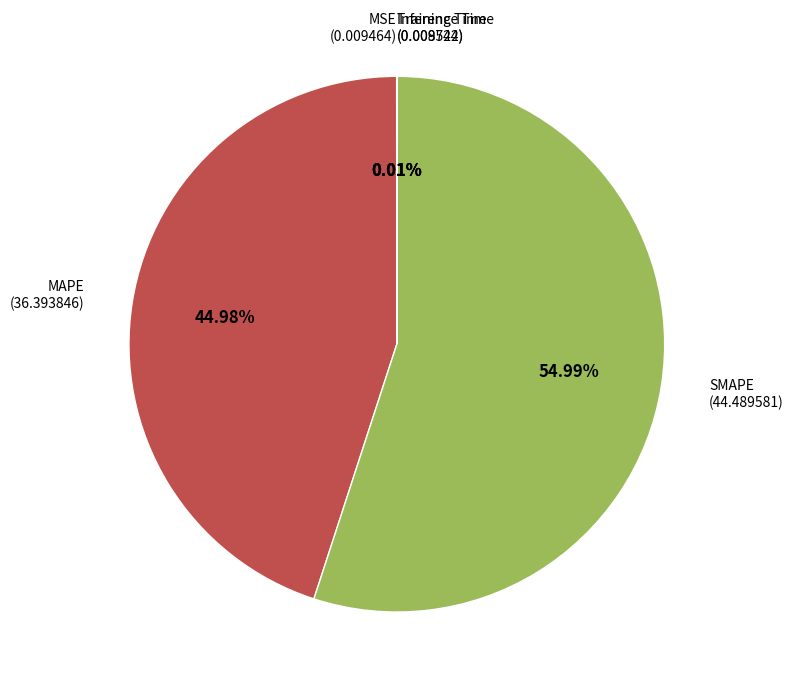

What is the majority slice?

SMAPE